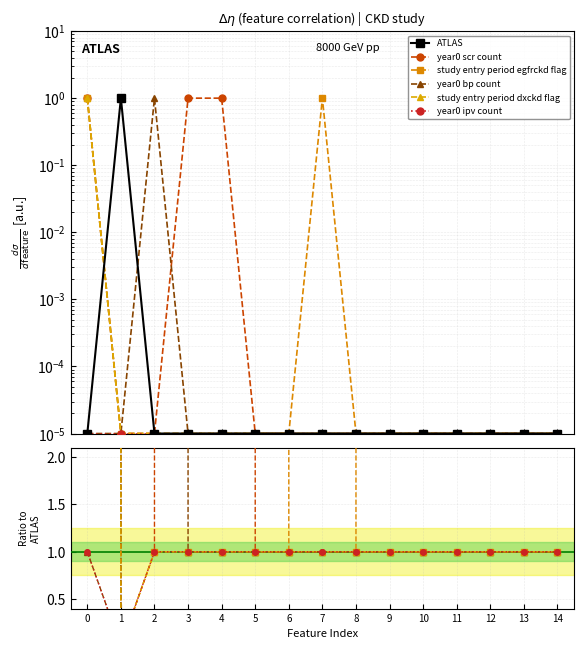

True or false: study entry period dxckd flag and year0 bp count cross at least once.

False